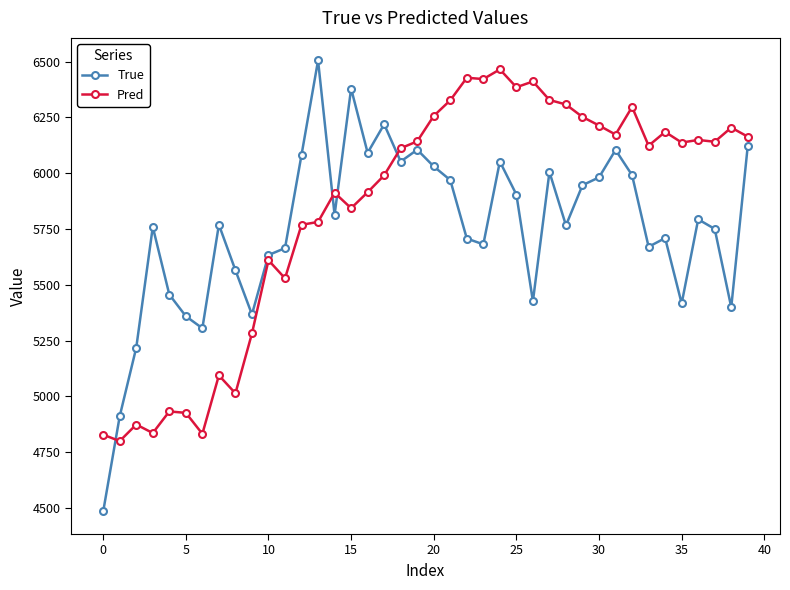

After their last crossing, which series has the higher values: Pred or True?

Pred